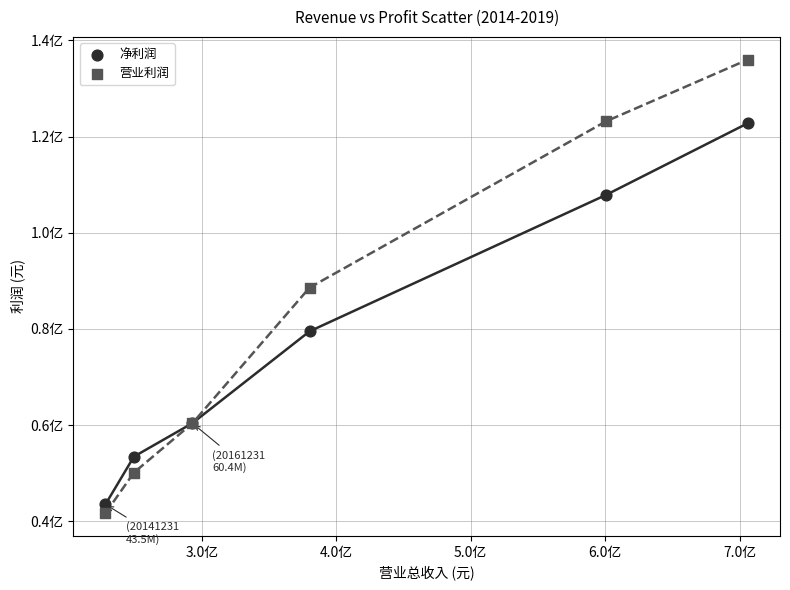

What are all the series names shown in the legend?

净利润, 营业利润